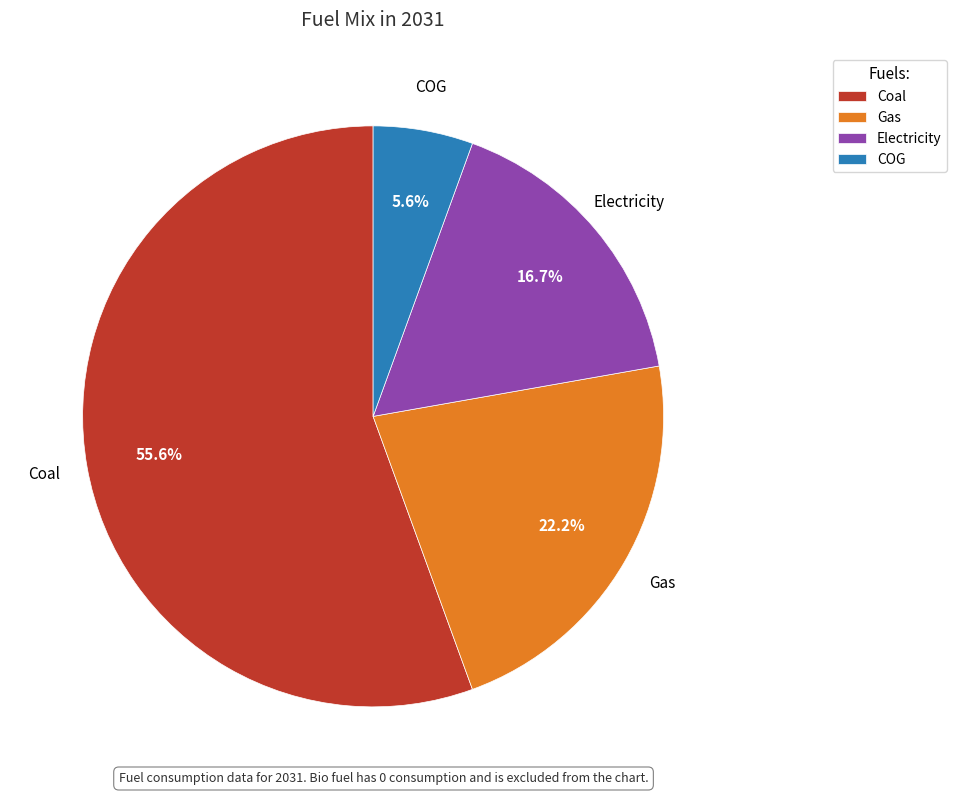

To the nearest percent, what percentage of the pie is Coal?

56%